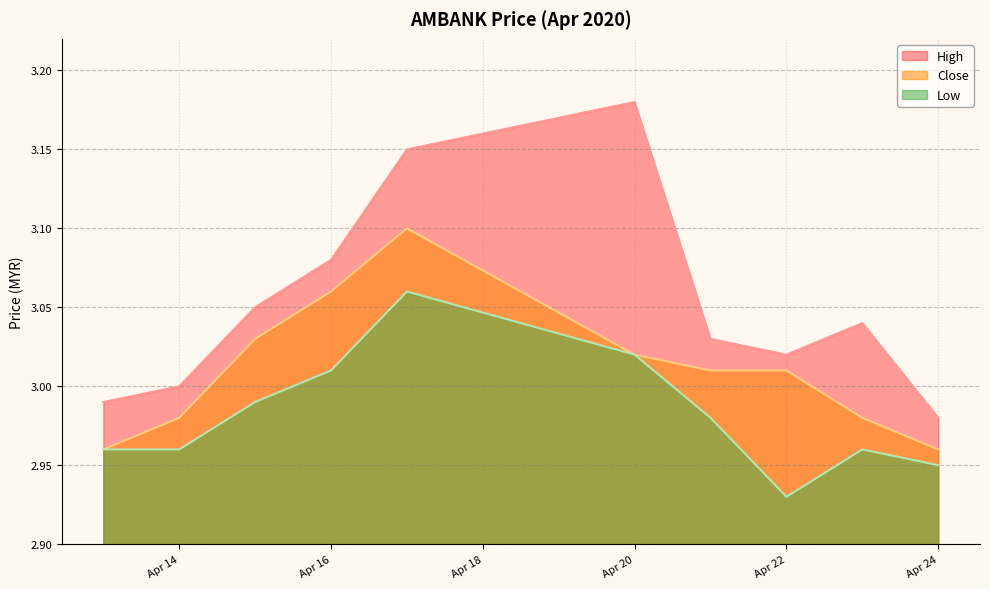

Which series has the largest total across all categories?

High